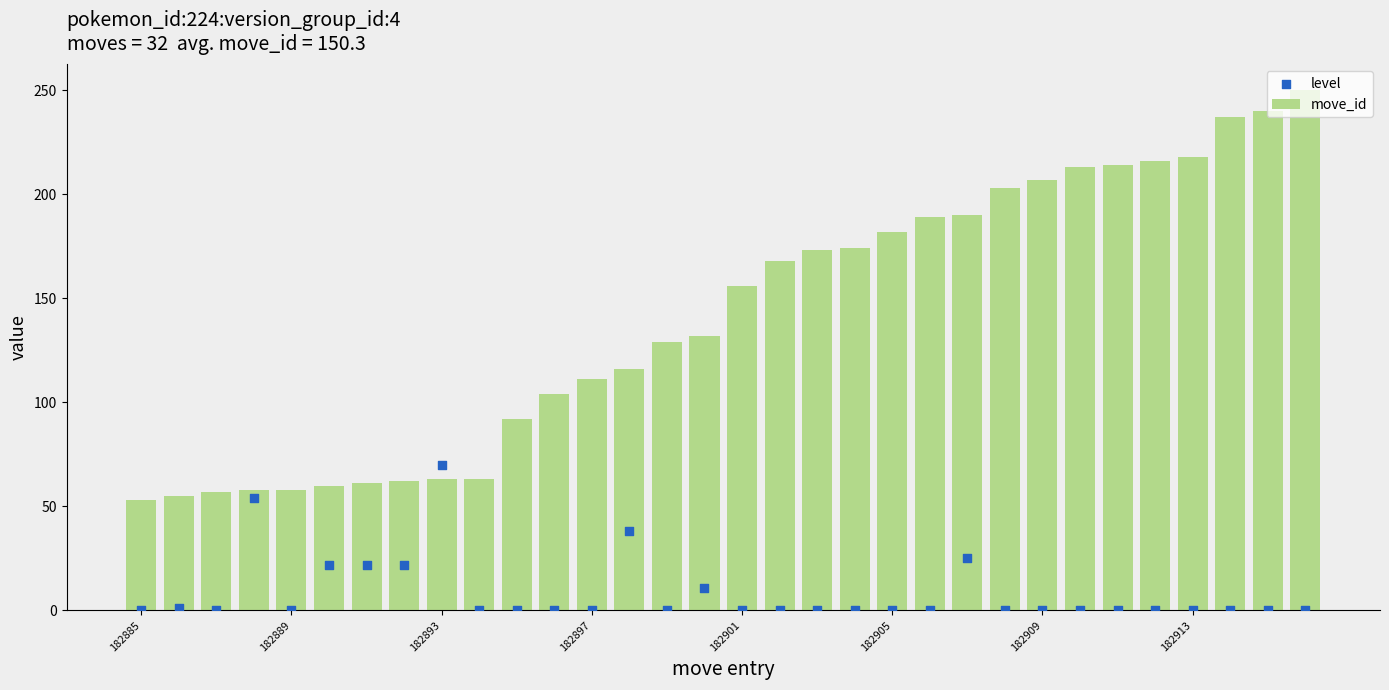

At which category is the sum across all series the highest?

31